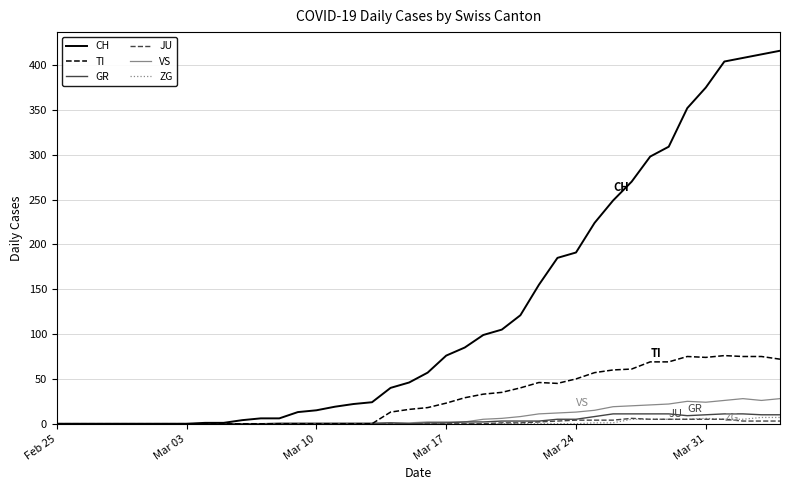

What is the difference between the maximum and minimum values in the CH series?

416